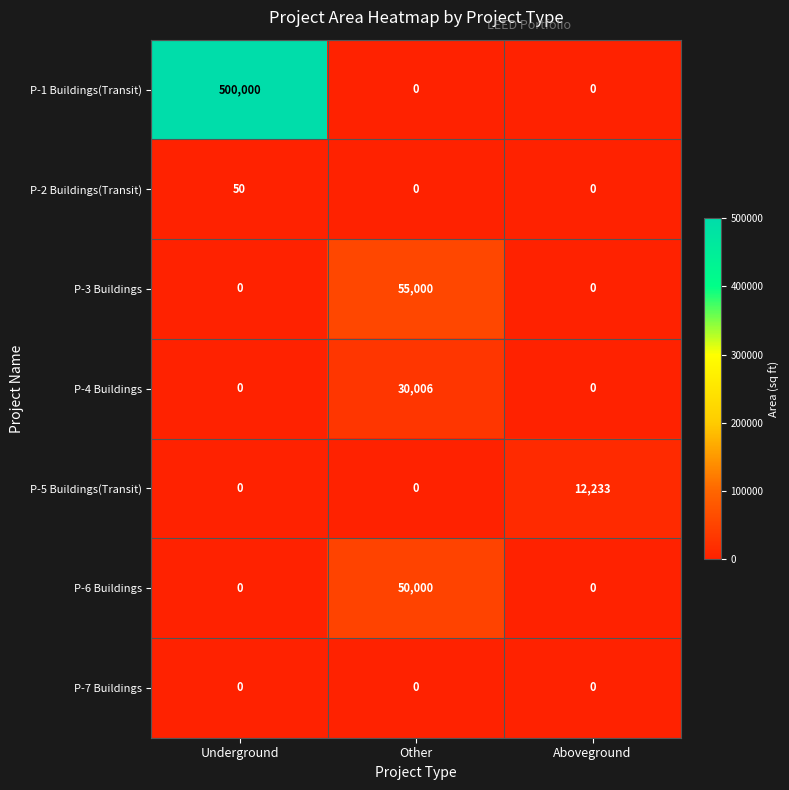

Reading left to right, extract all data points from this chart.

P-1 Buildings(Transit): 500000	0	0
P-2 Buildings(Transit): 50	0	0
P-3 Buildings: 0	55000	0
P-4 Buildings: 0	30006	0
P-5 Buildings(Transit): 0	0	12233
P-6 Buildings: 0	50000	0
P-7 Buildings: 0	0	0